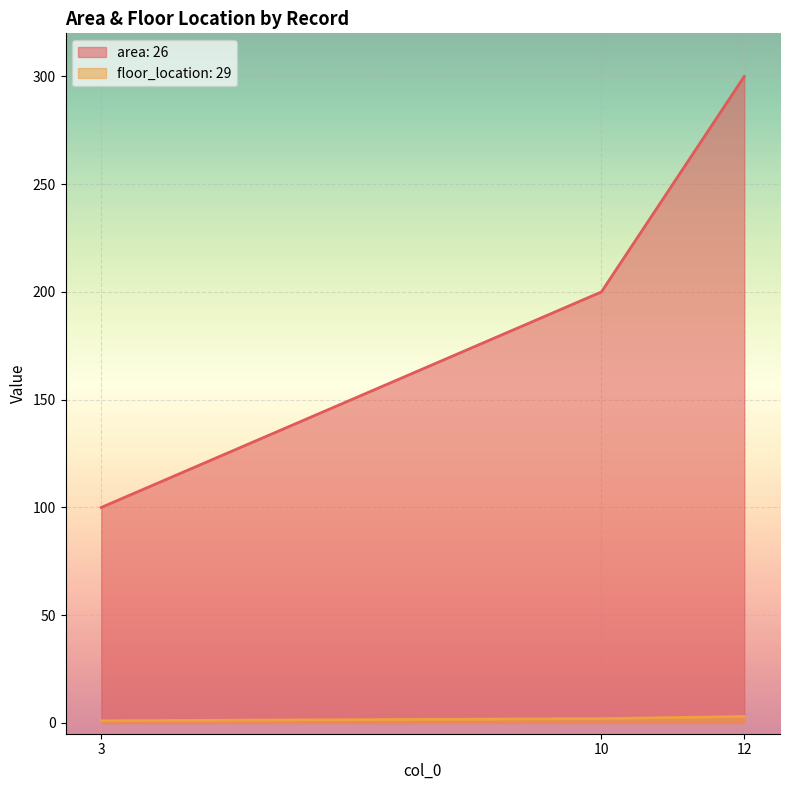

At which category is the sum across all series the highest?

12